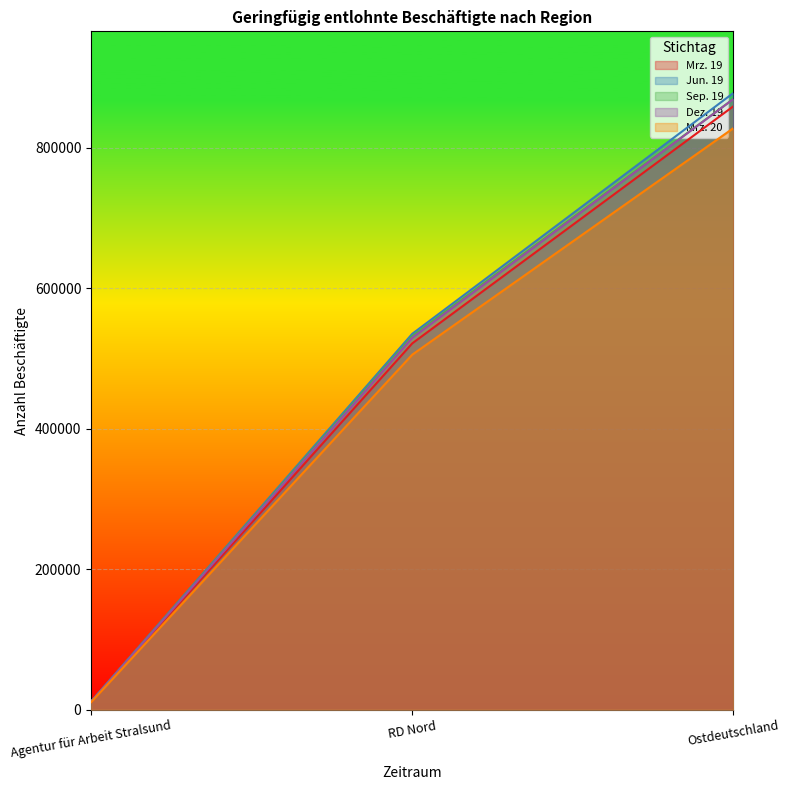

Where does the Sep. 19 series first go above 531823?

Ostdeutschland